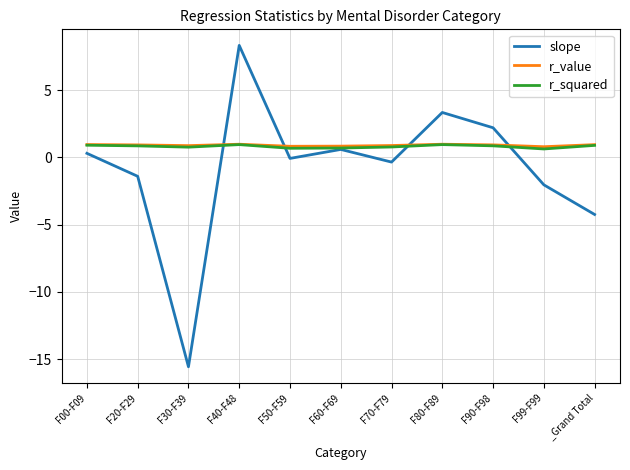

How many times do slope and r_value cross each other?

4